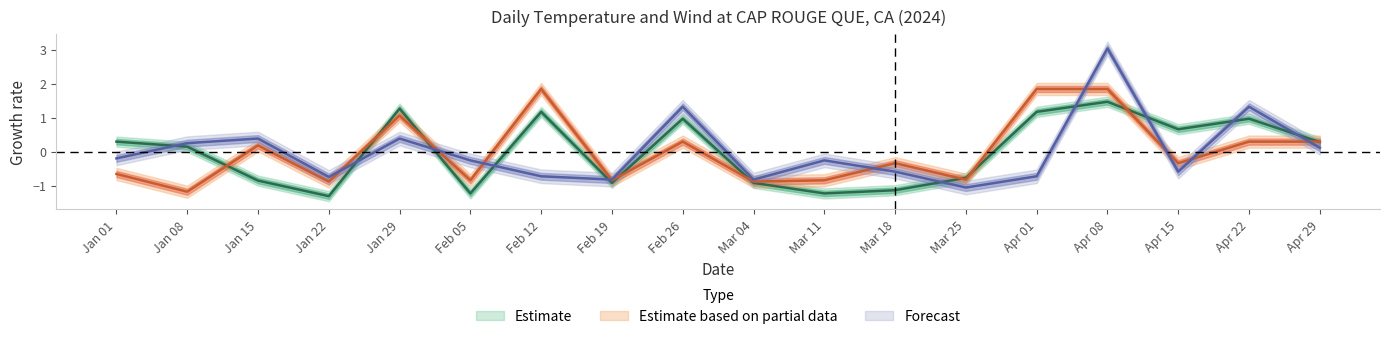

Which has a higher value, Mar 04 or Feb 05?

Mar 04